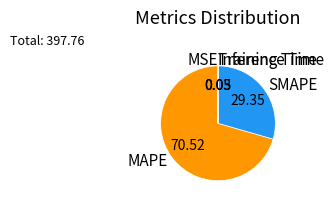

What is the largest slice in the pie chart?

MAPE